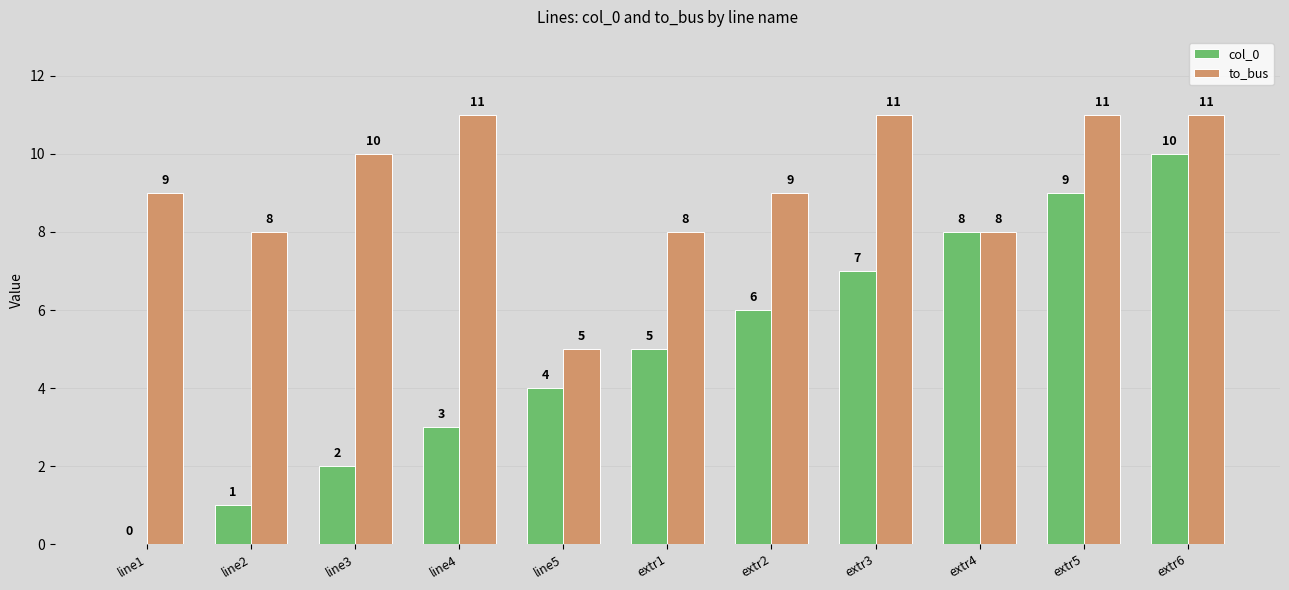

What is the greatest value displayed?

11